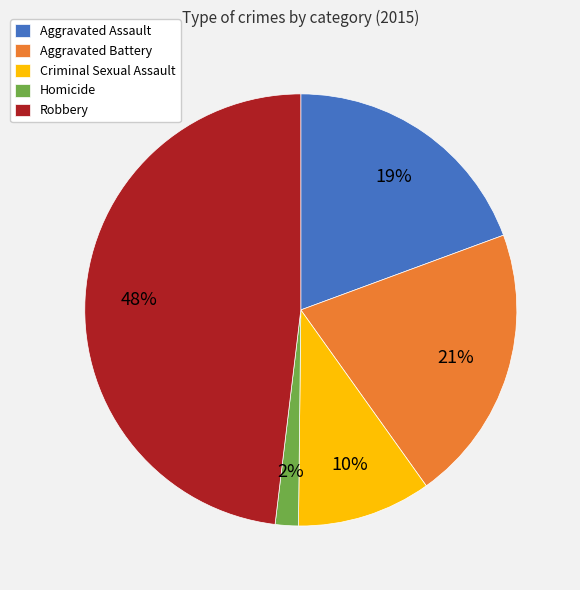

Count the number of slices in the pie.

5